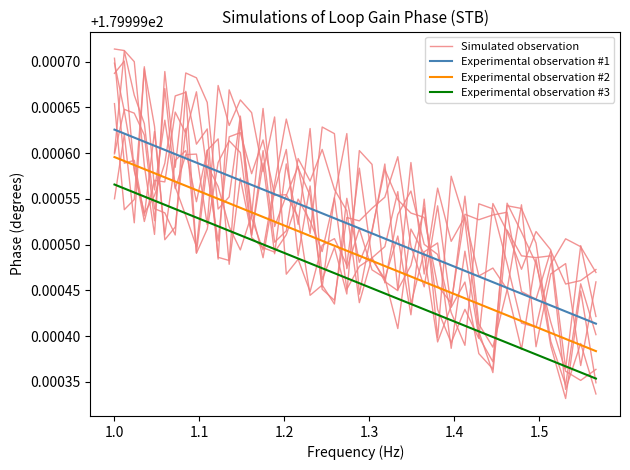

What is the value of the Experimental observation #2 point at the 37th from the left?

180.0